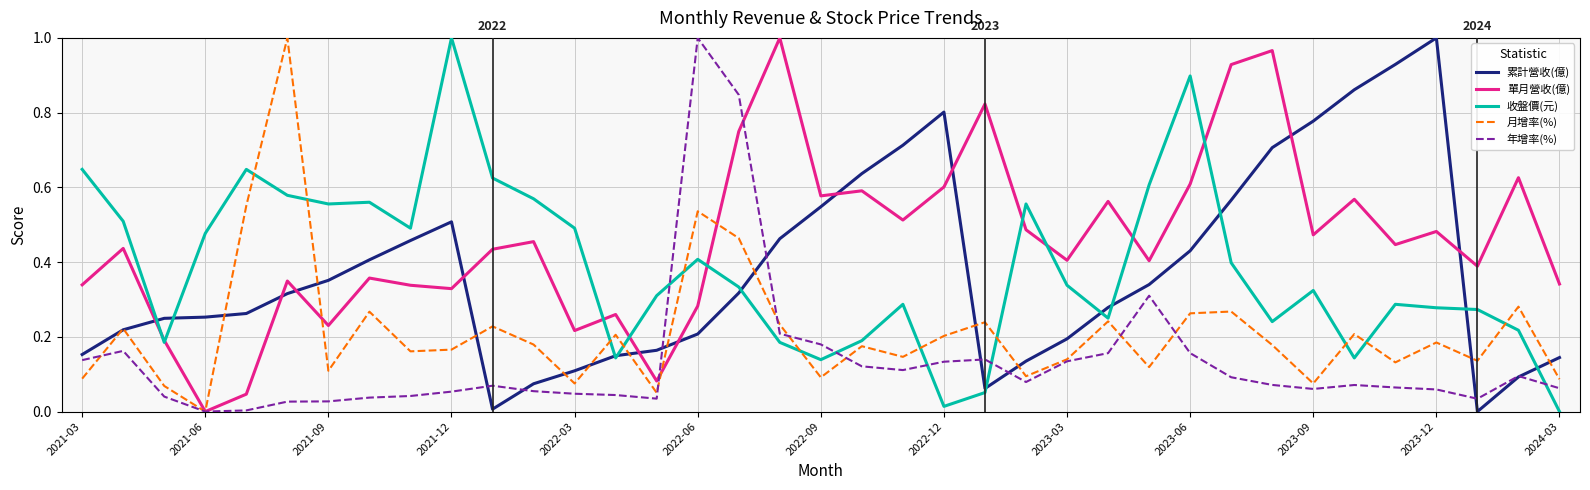

Which series has the largest total across all categories?

單月營收(億)